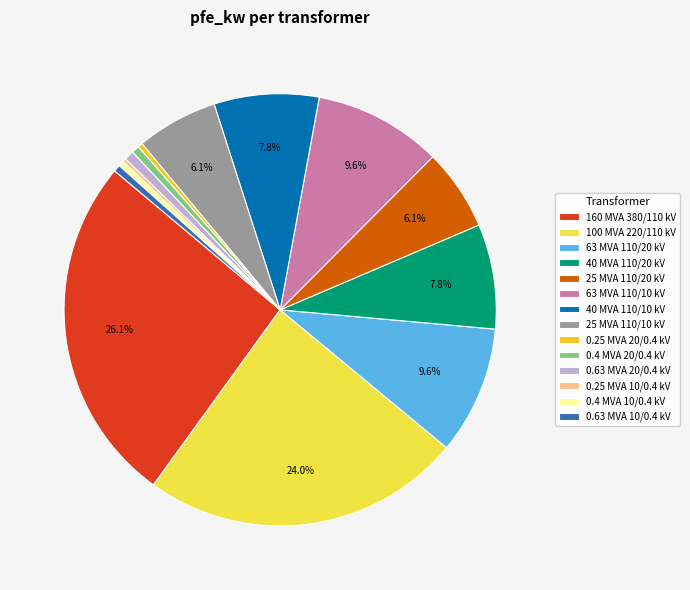

What percentage is the 0.63 MVA 20/0.4 kV slice, to the nearest percent?

1%